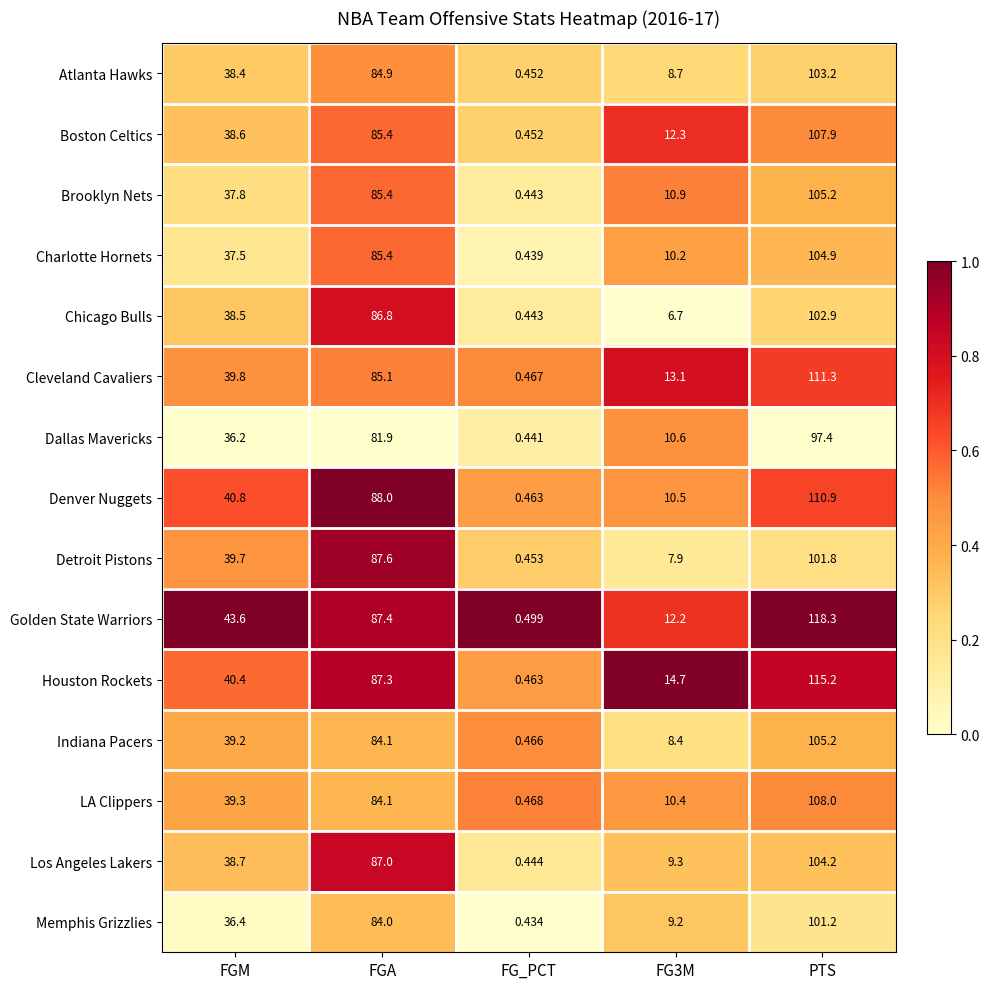

At which label does Atlanta Hawks first exceed 38?

FGM